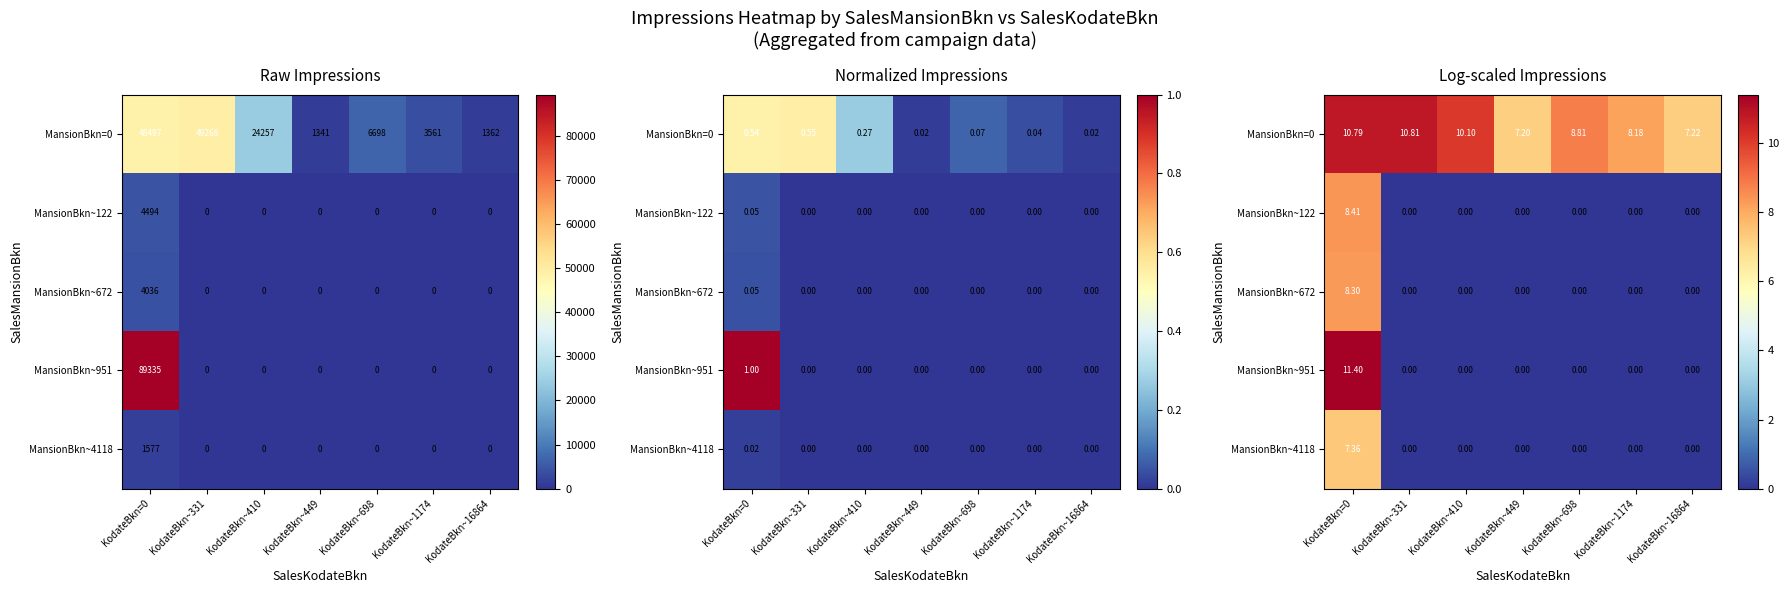

What is the total value across all series at KodateBkn~331?

10.8